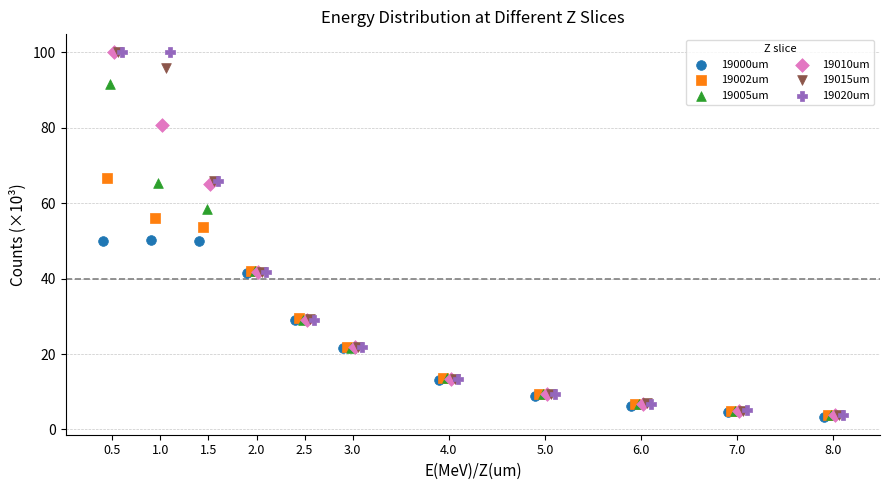

Which series has the widest spread of Y values?

19020um